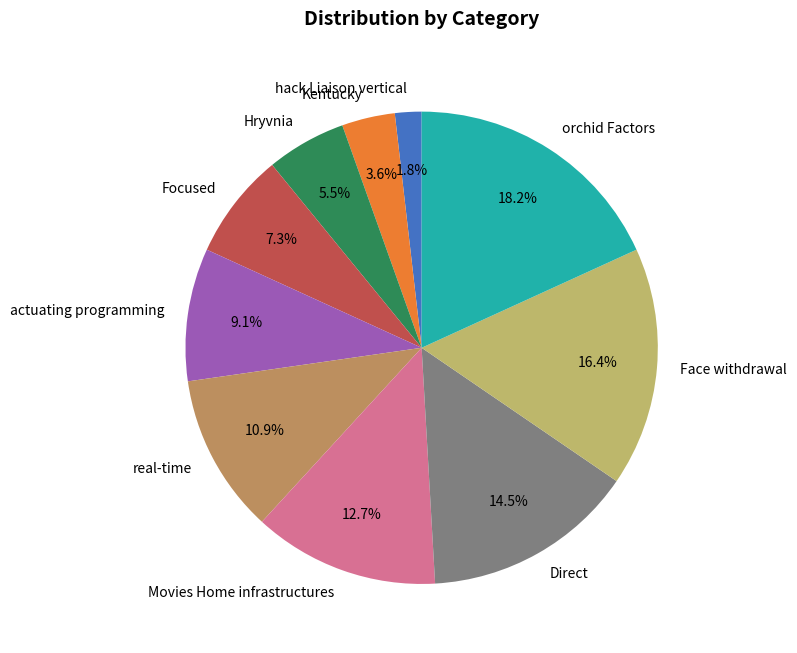

What percentage is the Focused slice, to the nearest percent?

7%